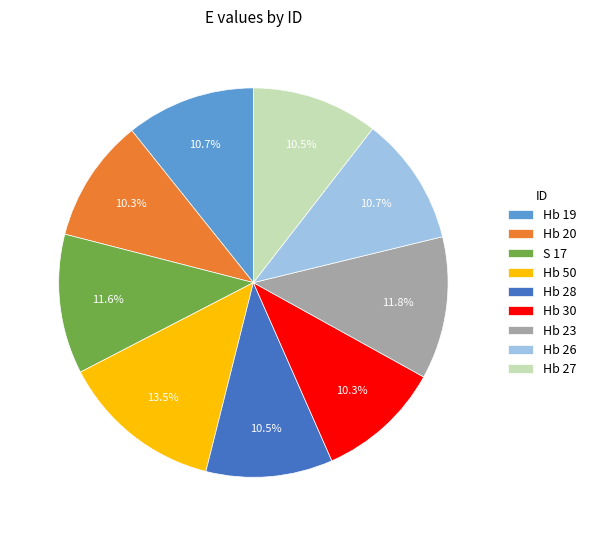

The S 17 slice represents 1% of the pie. True or false?

False